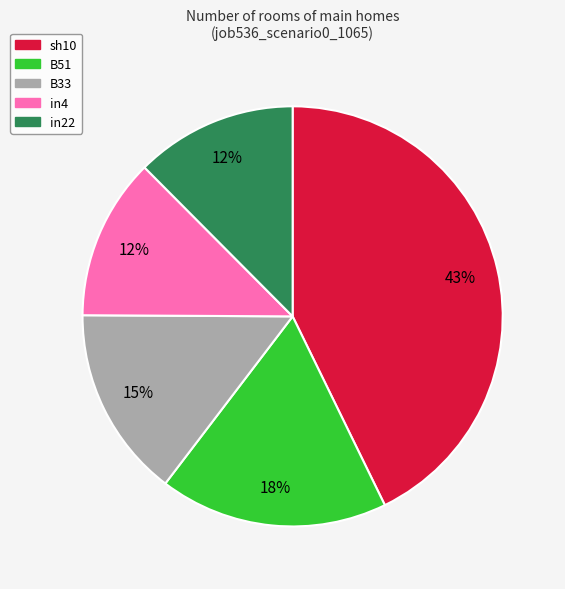

Is there any slice that represents more than half of the pie?

No